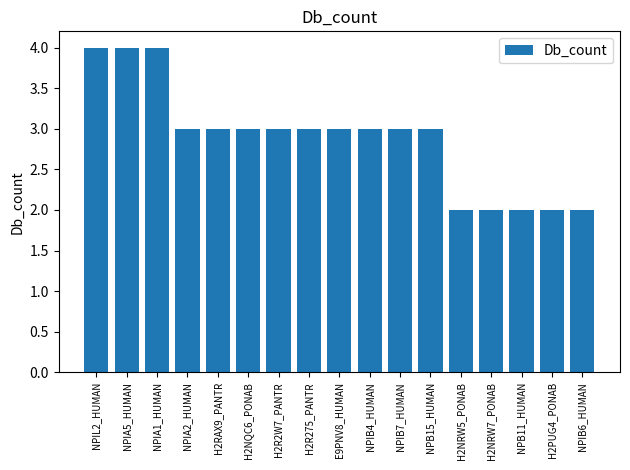

What is the label of the 5th bar from the left?

H2RAX9_PANTR